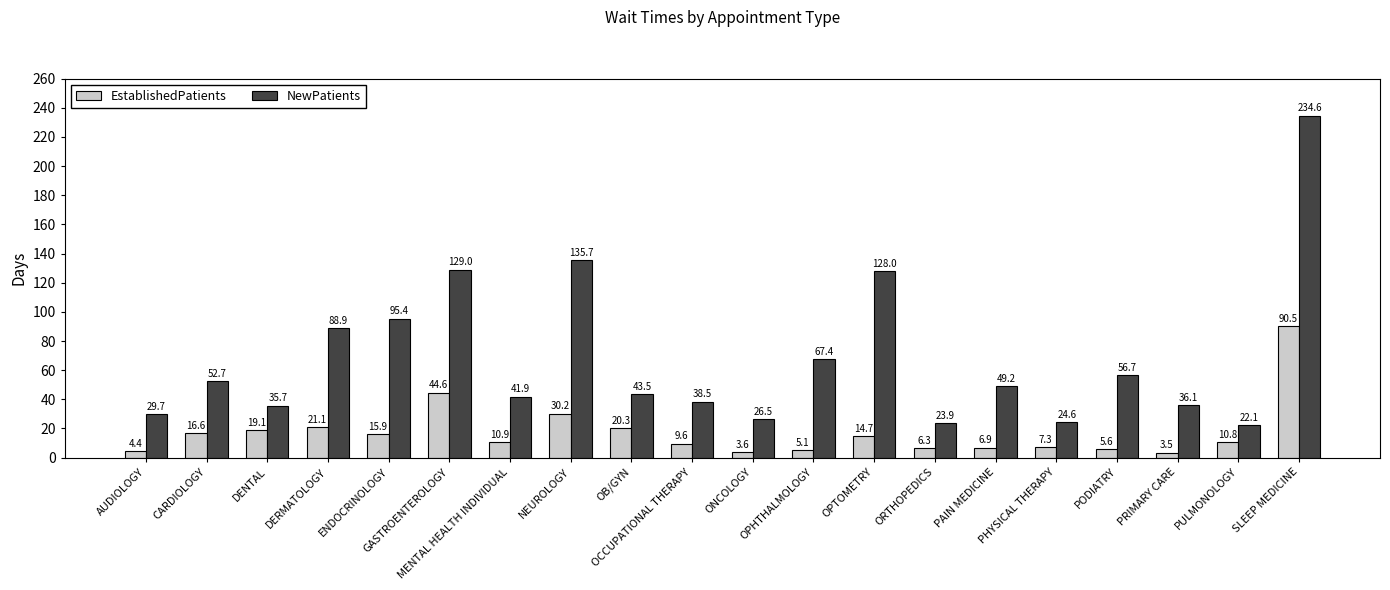

What are all the series names shown in the legend?

EstablishedPatients, NewPatients